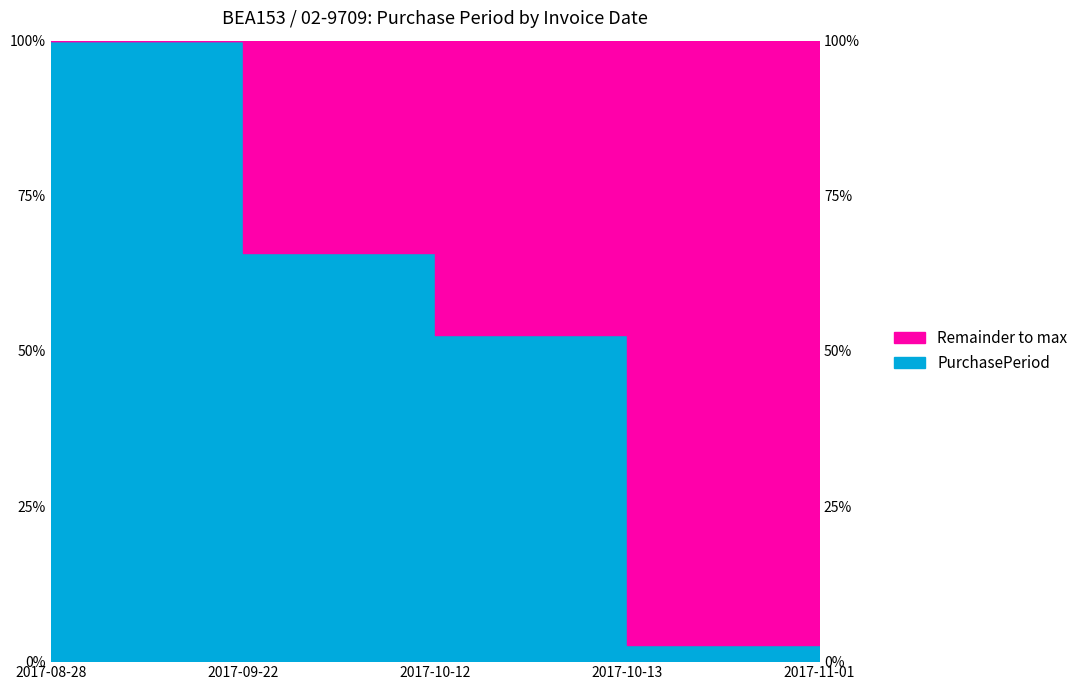

What is the label of the 1st point from the left?

2017-08-28